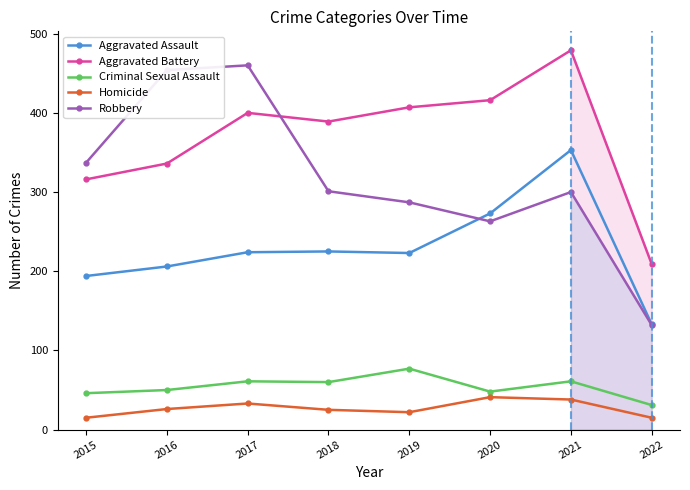

True or false: Criminal Sexual Assault has a value of 76 at 2016.

False